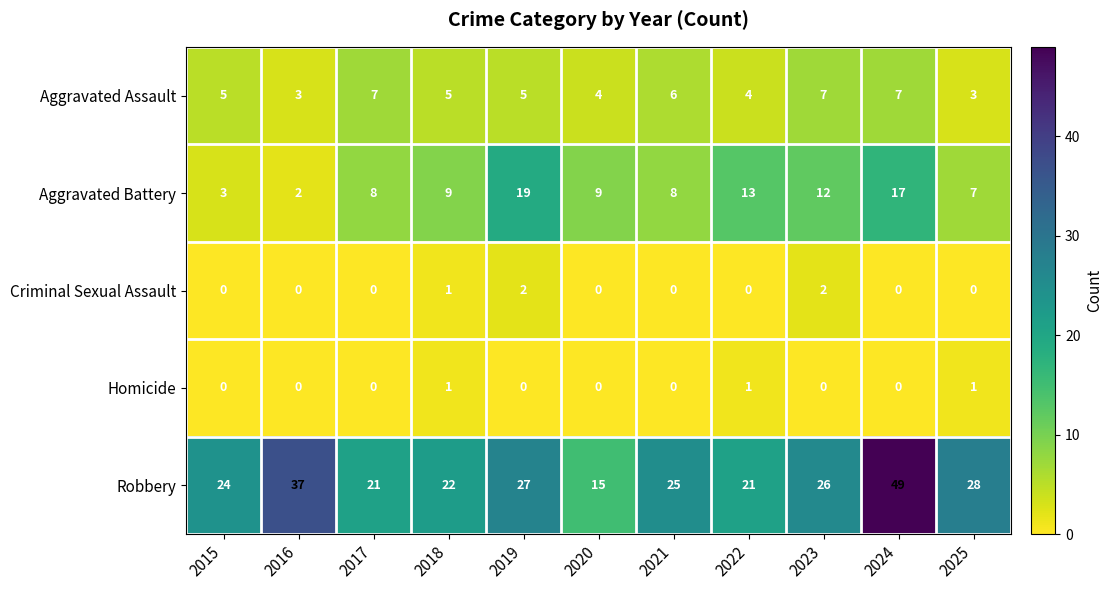

How many distinct data groups are displayed?

5